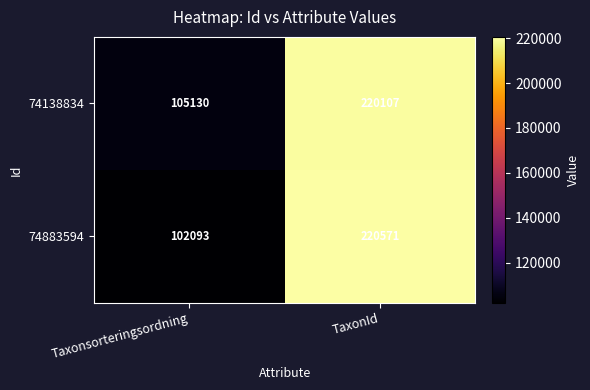

Which series has the widest spread of values?

74883594